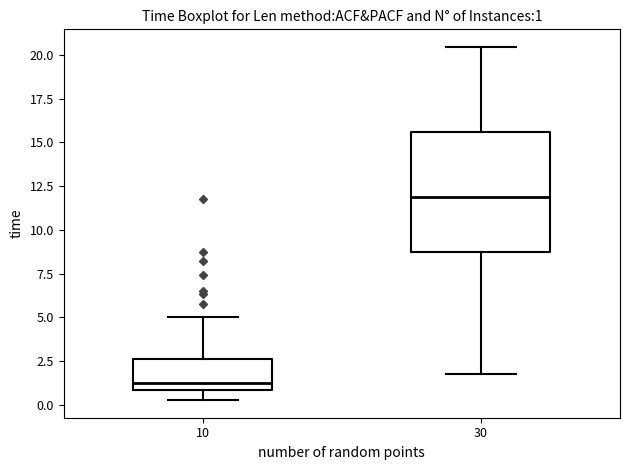

Which box is the tallest, from its lower edge to its upper edge?

30